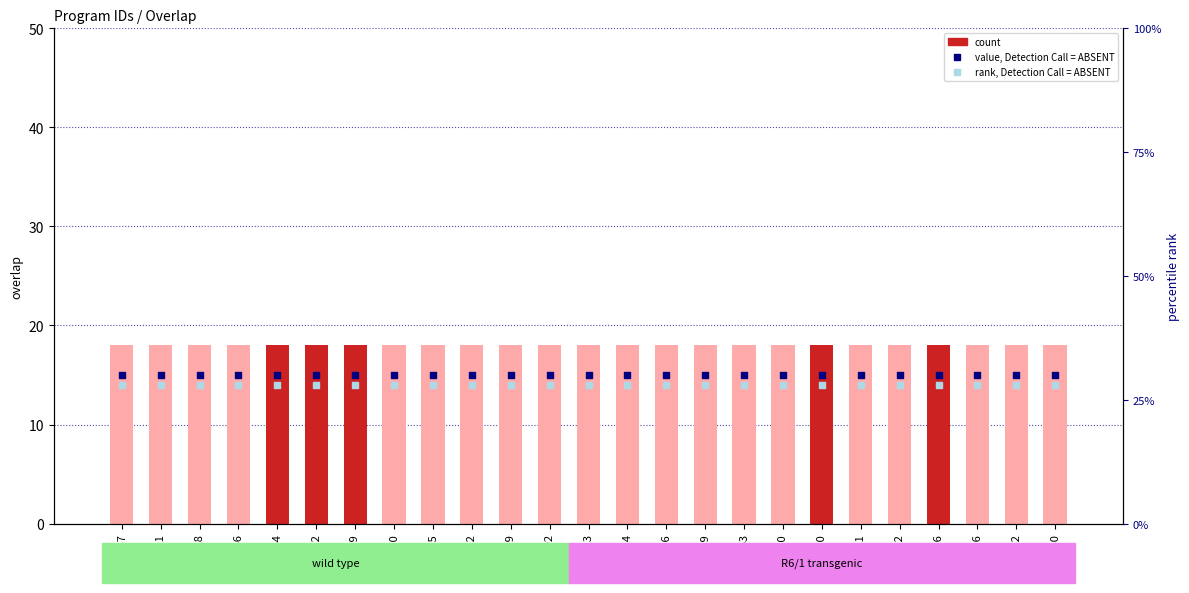

Which series has the largest Y range (max minus min)?

overlap